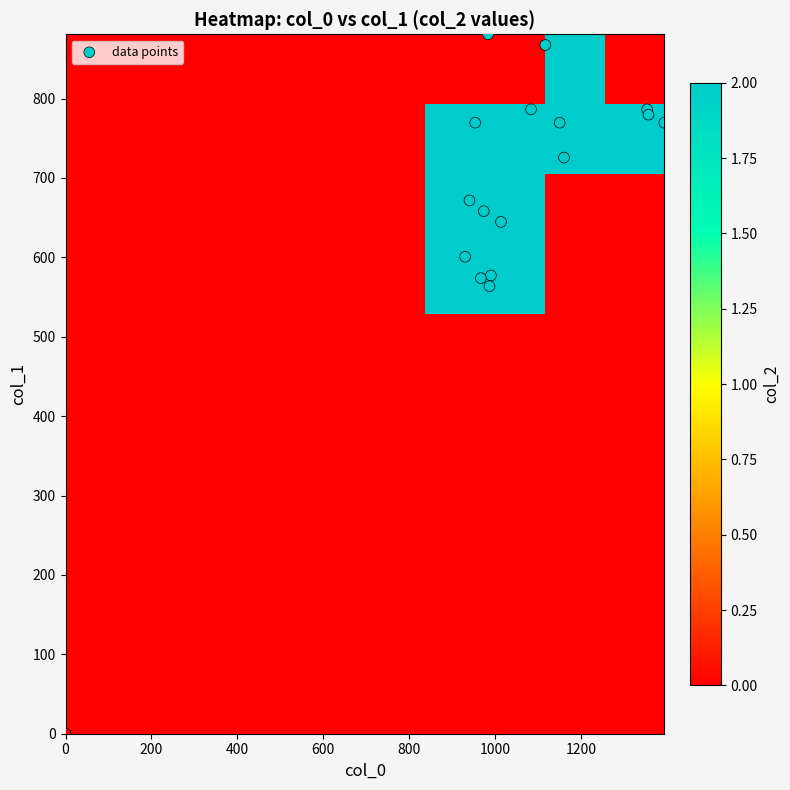

Which label corresponds to the largest value in the chart?

col_0